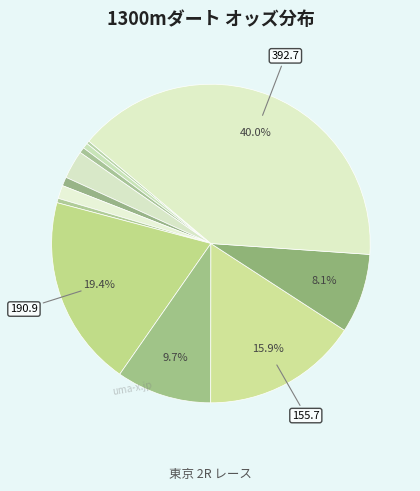

How many segments does this pie chart have?

12